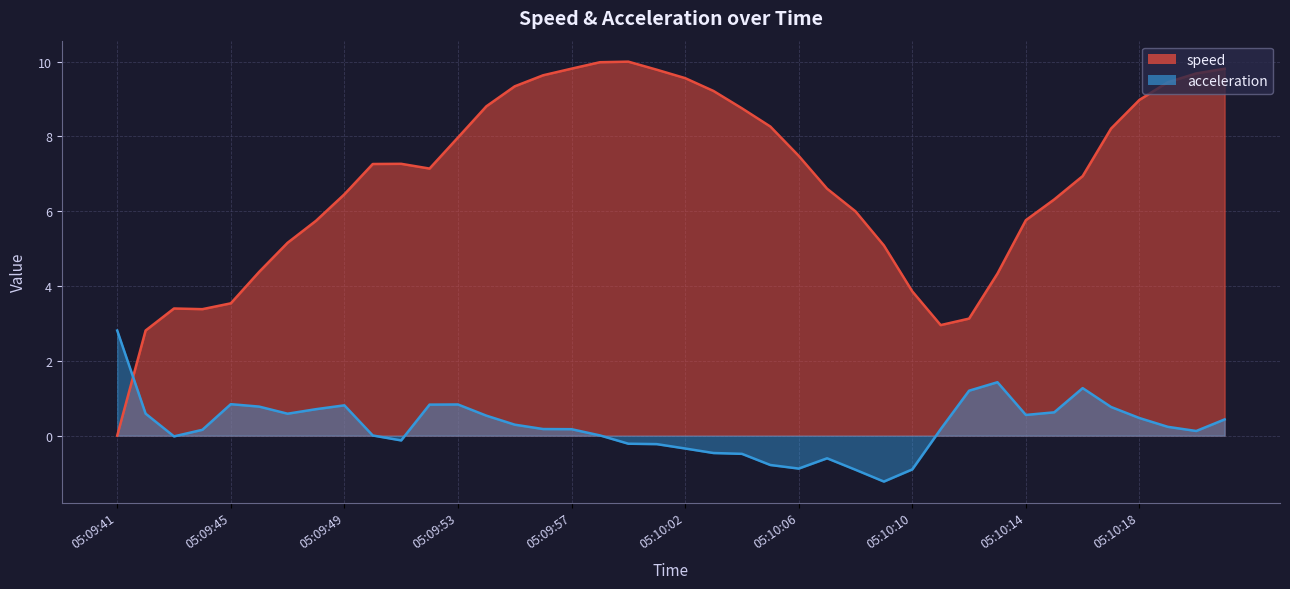

In speed, how many points are lower than both neighbors (excluding endpoints)?

3